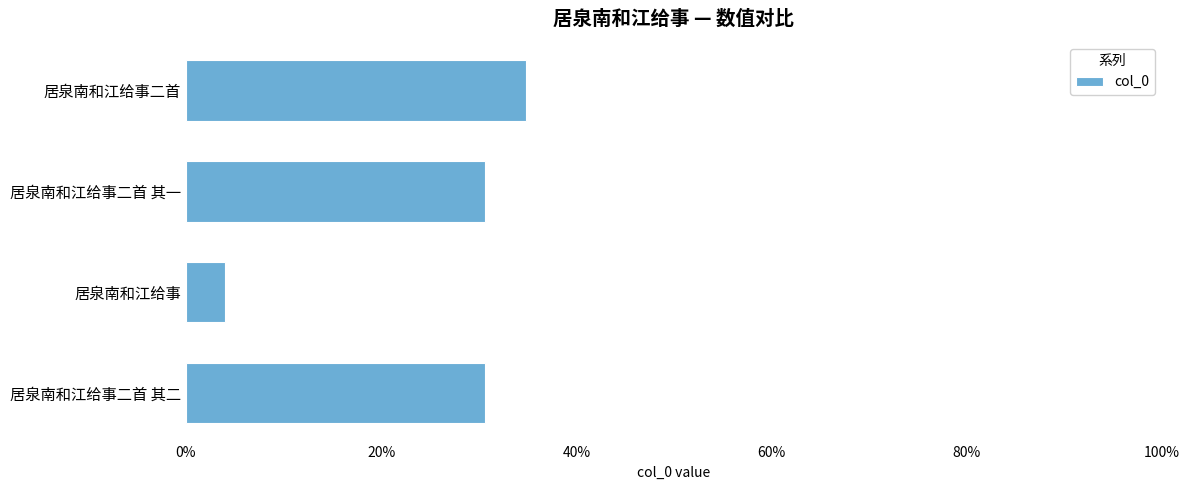

What is the difference between the maximum and minimum values?

0.3